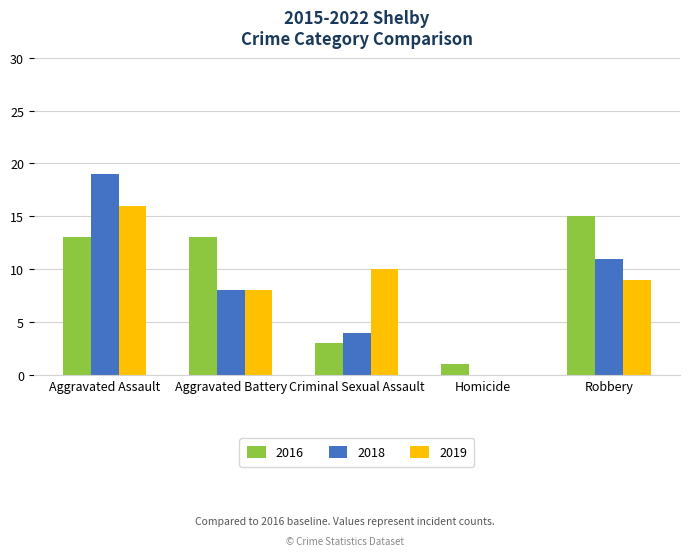

Reading left to right, transcribe all the data shown in this chart.

2016: 13	13	3	1	15
2018: 19	8	4	0	11
2019: 16	8	10	0	9